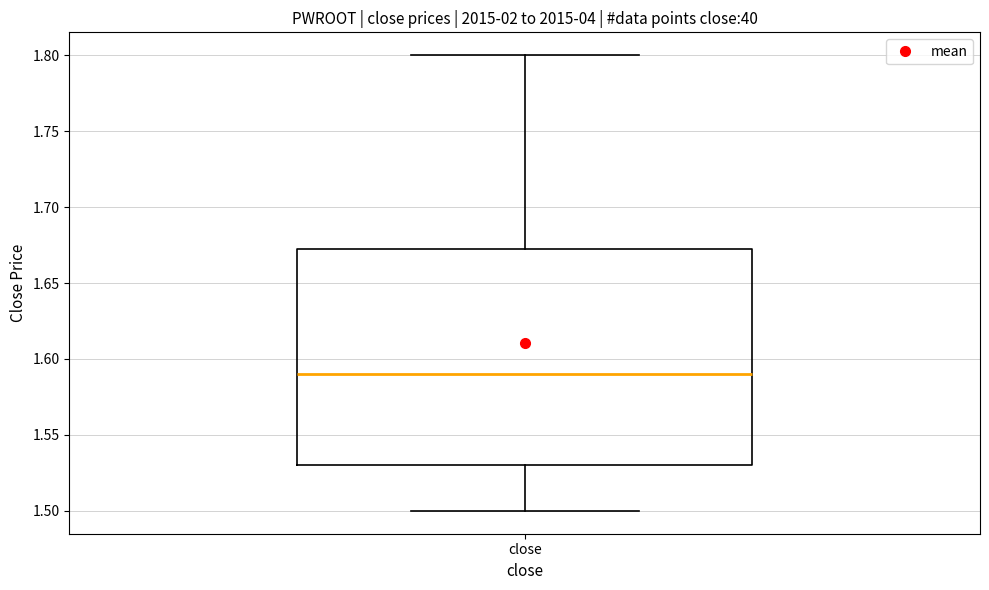

Where is the upper edge of the box for close on the y-axis? The values are not printed on the chart, so give them approximately, as read against the axis.

1.675